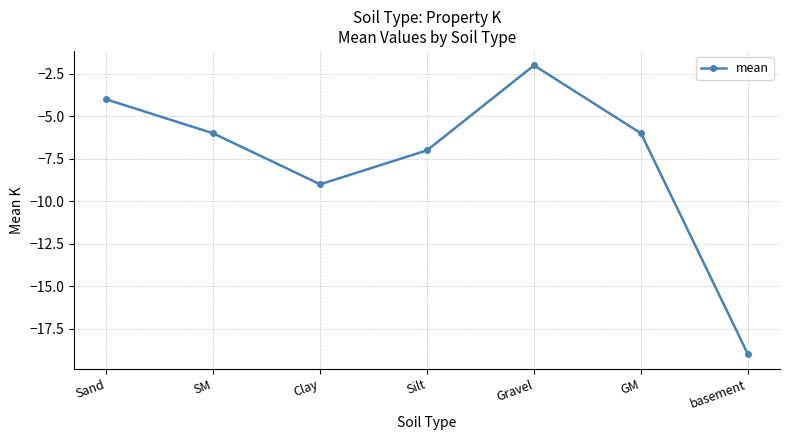

At which category does the data reach its first local valley?

Clay